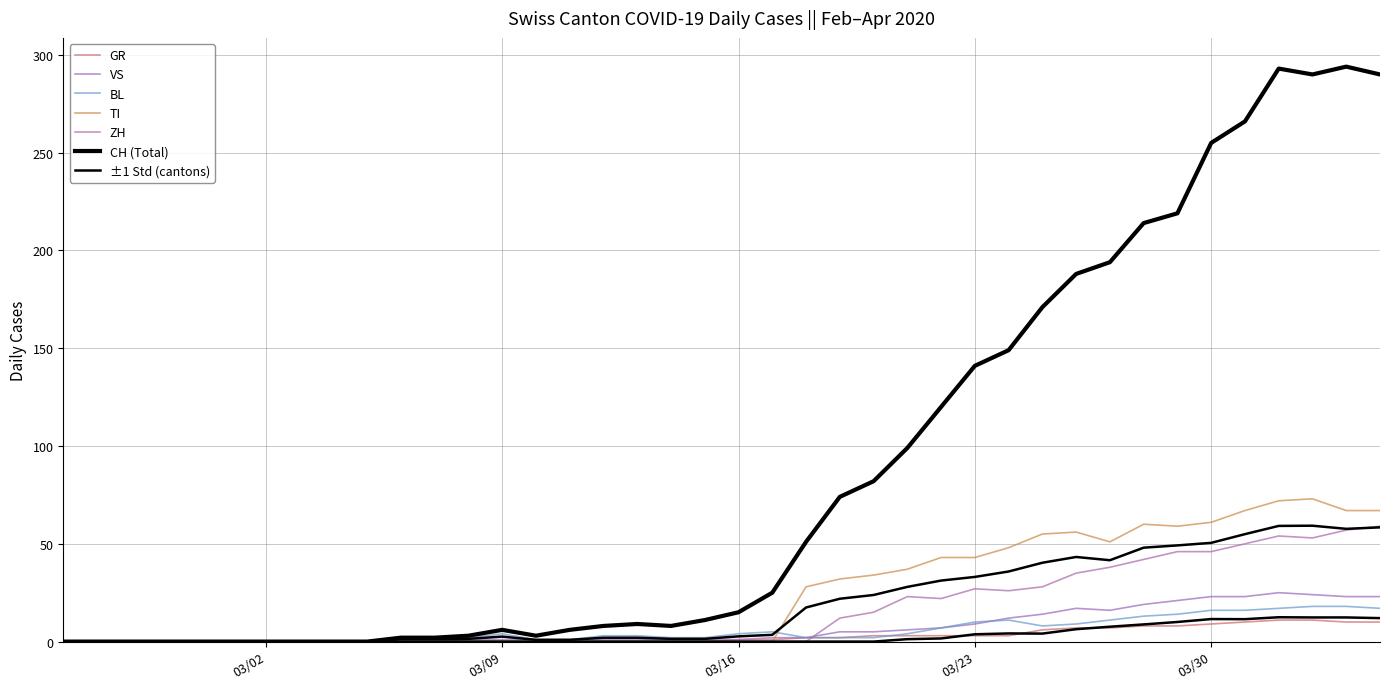

Is it true that VS equals 7 at 23?

False